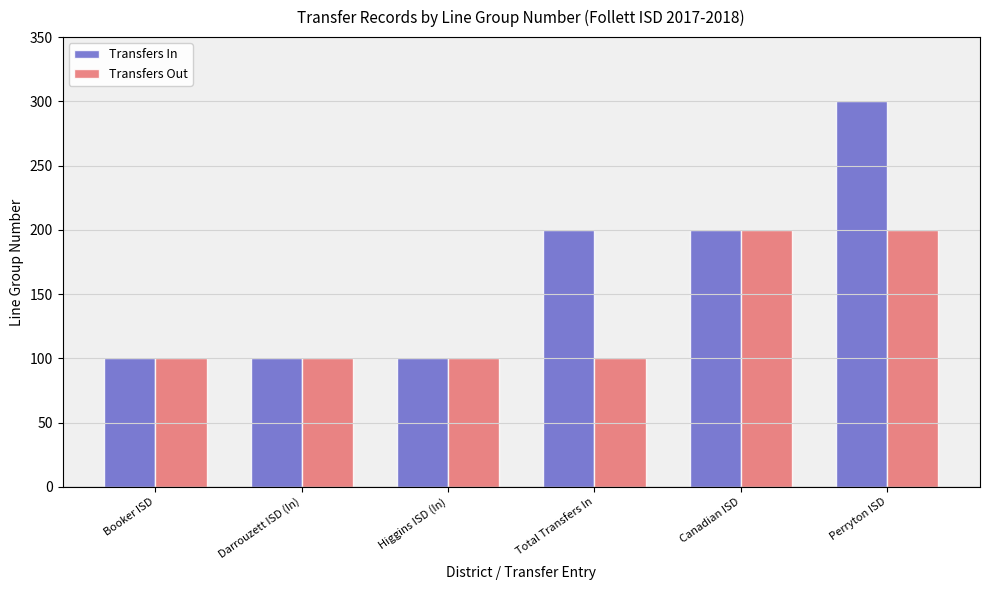

How many data points in Transfers Out are above 100?

2